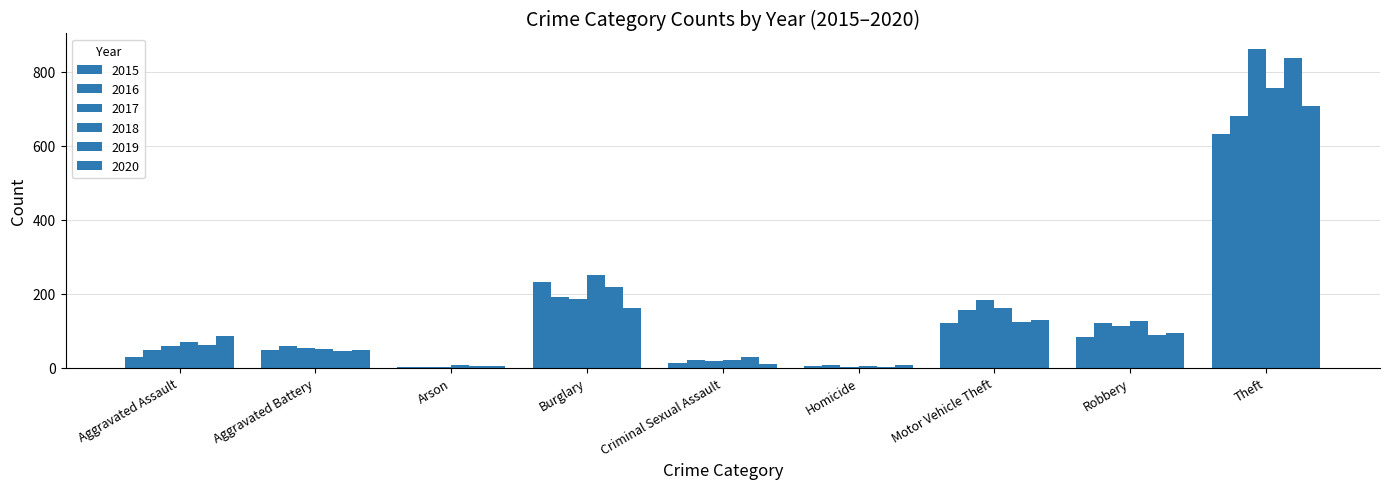

How many distinct data groups are displayed?

6